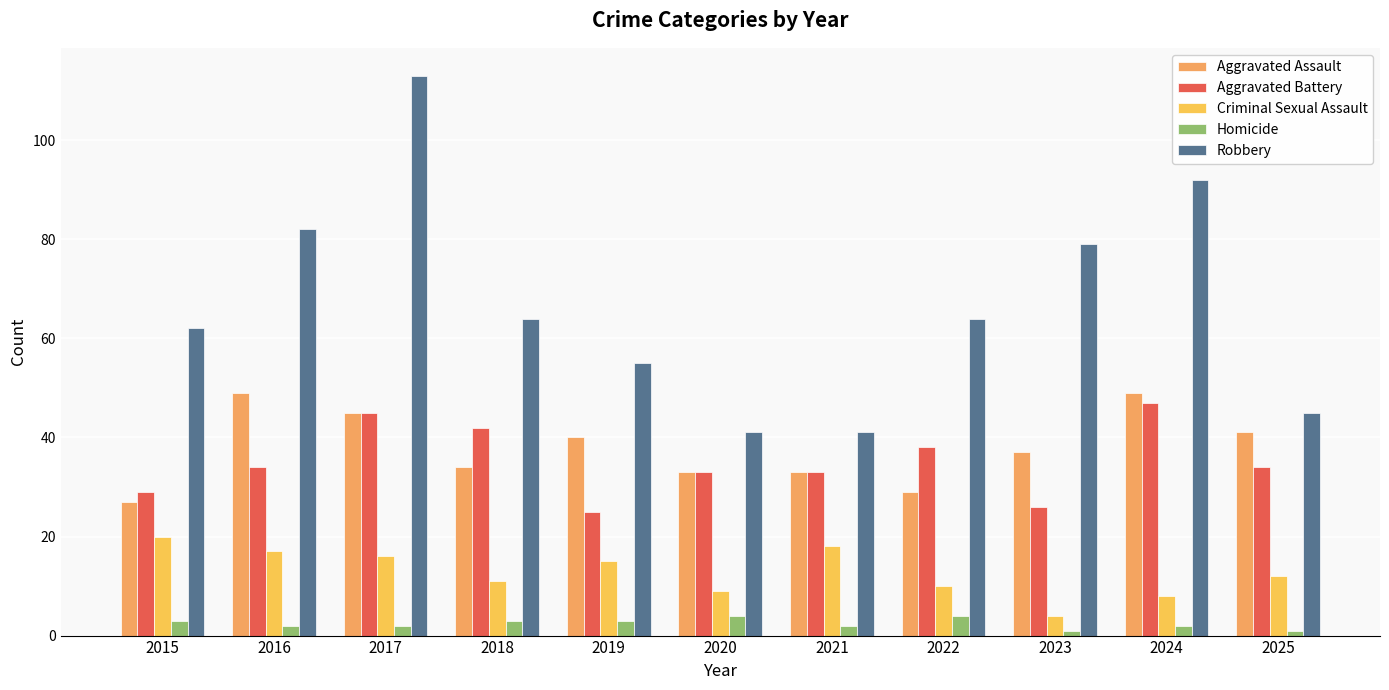

What is the difference between the maximum and minimum values in the Homicide series?

3